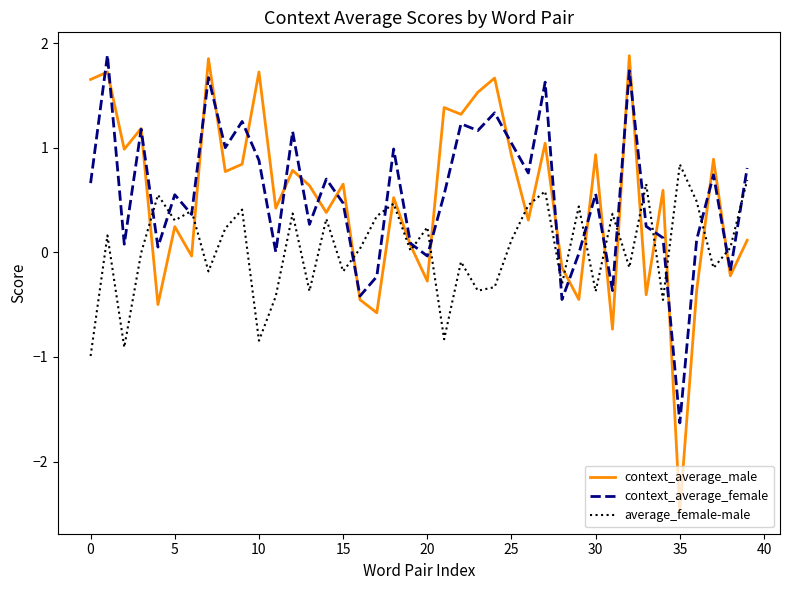

What are all the series names shown in the legend?

context_average_male, context_average_female, average_female-male